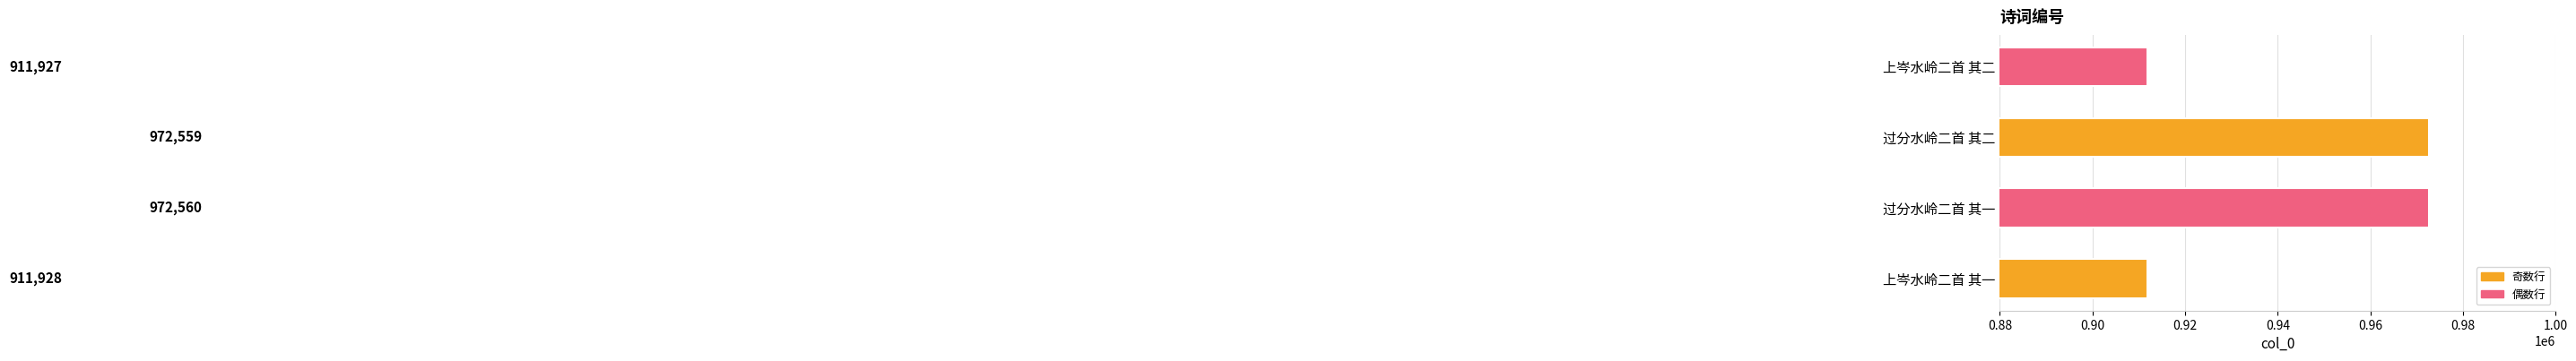

At which label is the value closest to 942243?

上岑水岭二首 其一